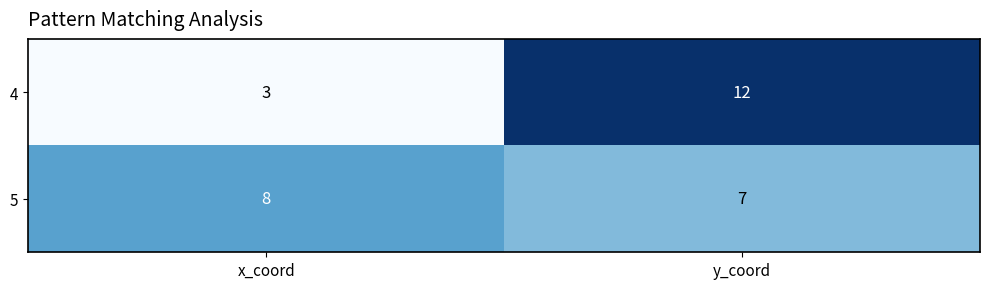

At y_coord, list the series in order from smallest to largest.

5, 4